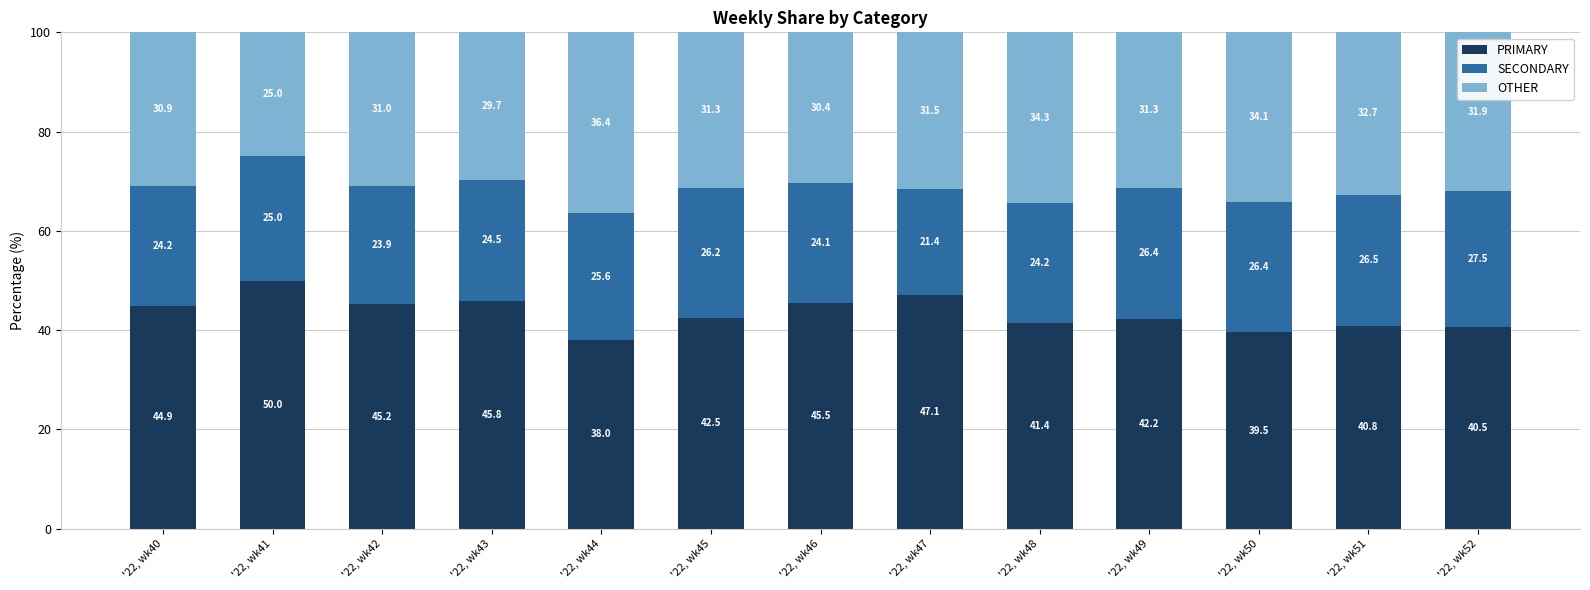

At which label does PRIMARY reach its peak?

'22, wk41